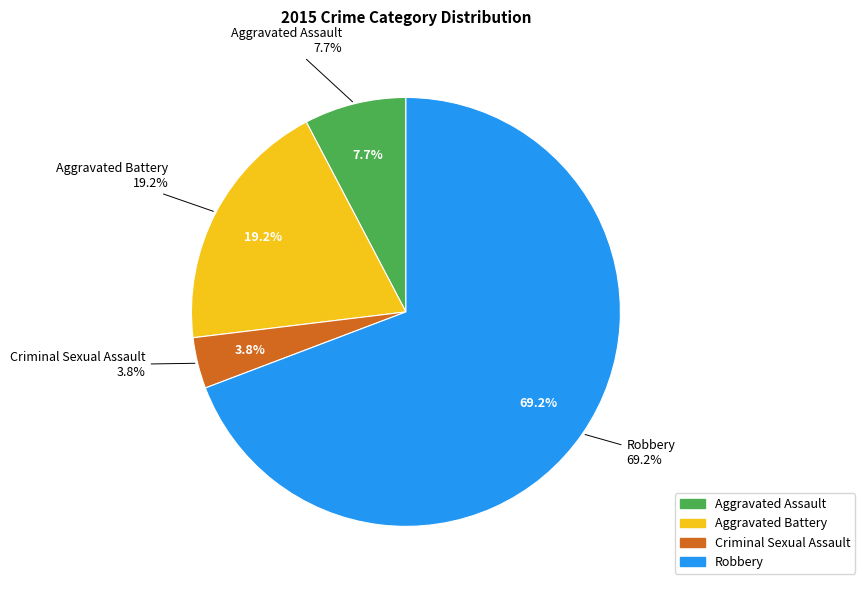

Which slice is the largest?

Robbery